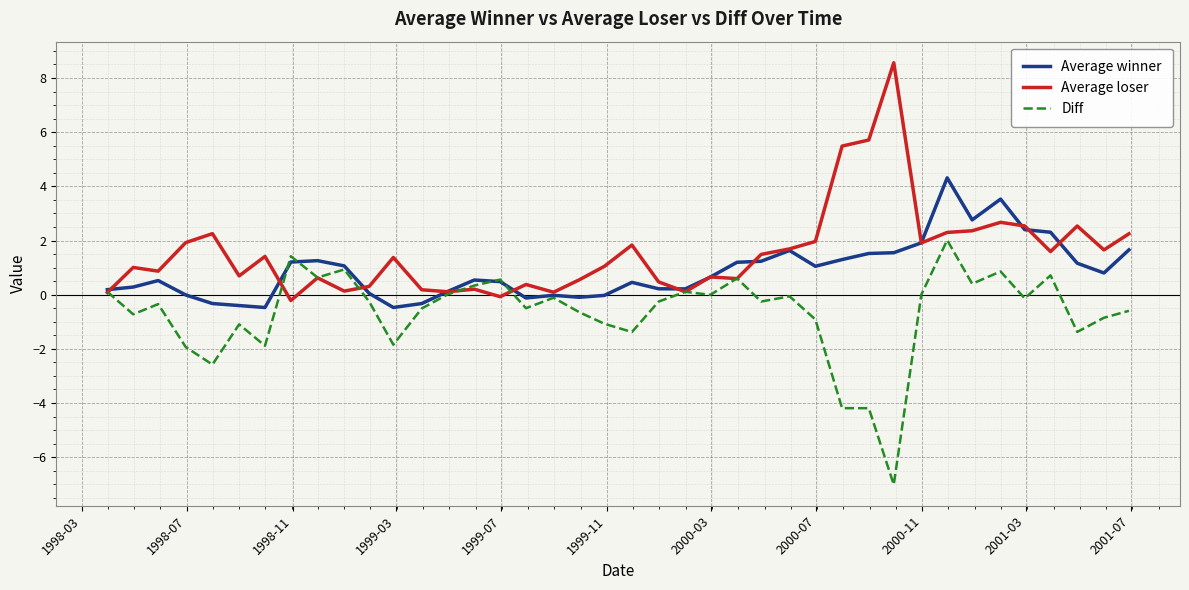

Rank the series by their maximum value, from highest to lowest.

Average loser, Average winner, Diff